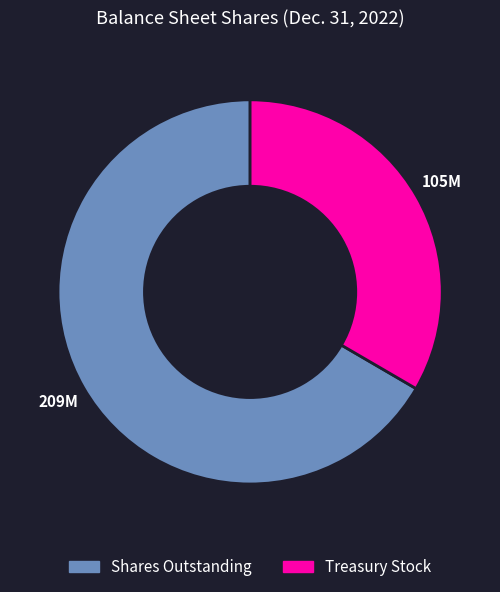

Is there a majority slice in this chart?

Yes